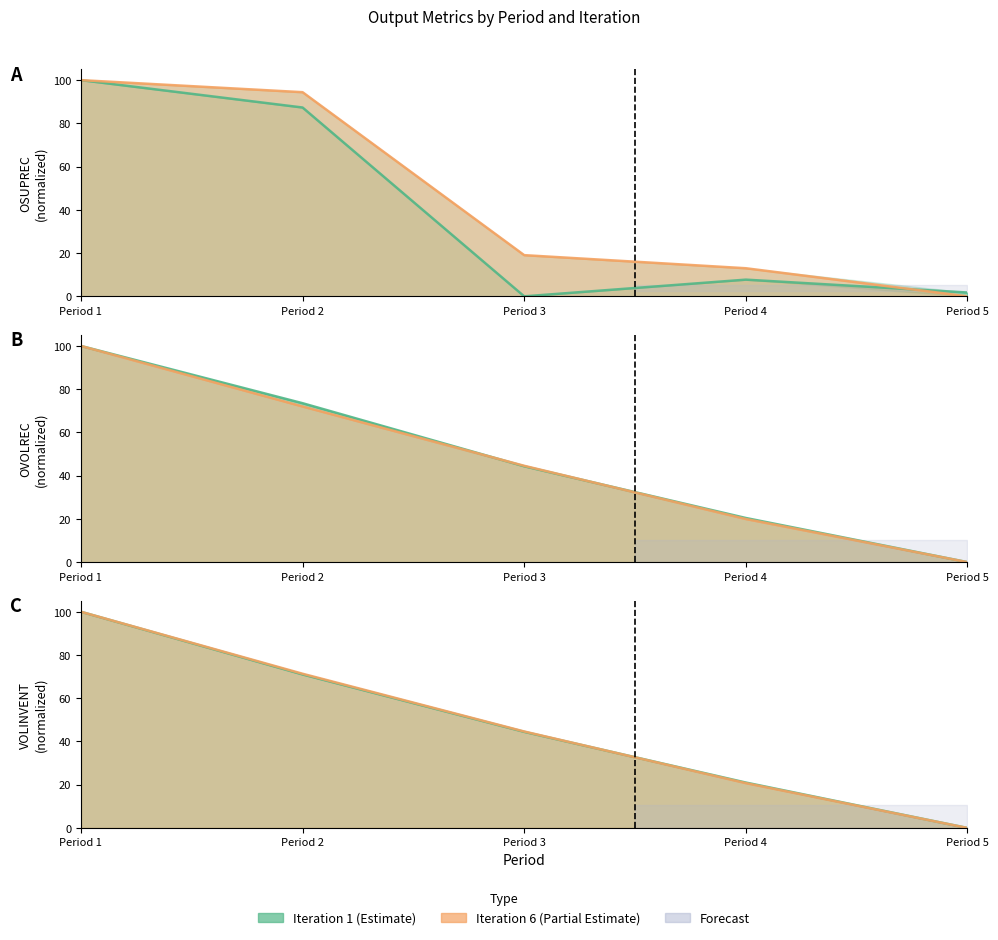

True or false: OVOLREC_iter6 has a value of 44.6 at Period 3.

True